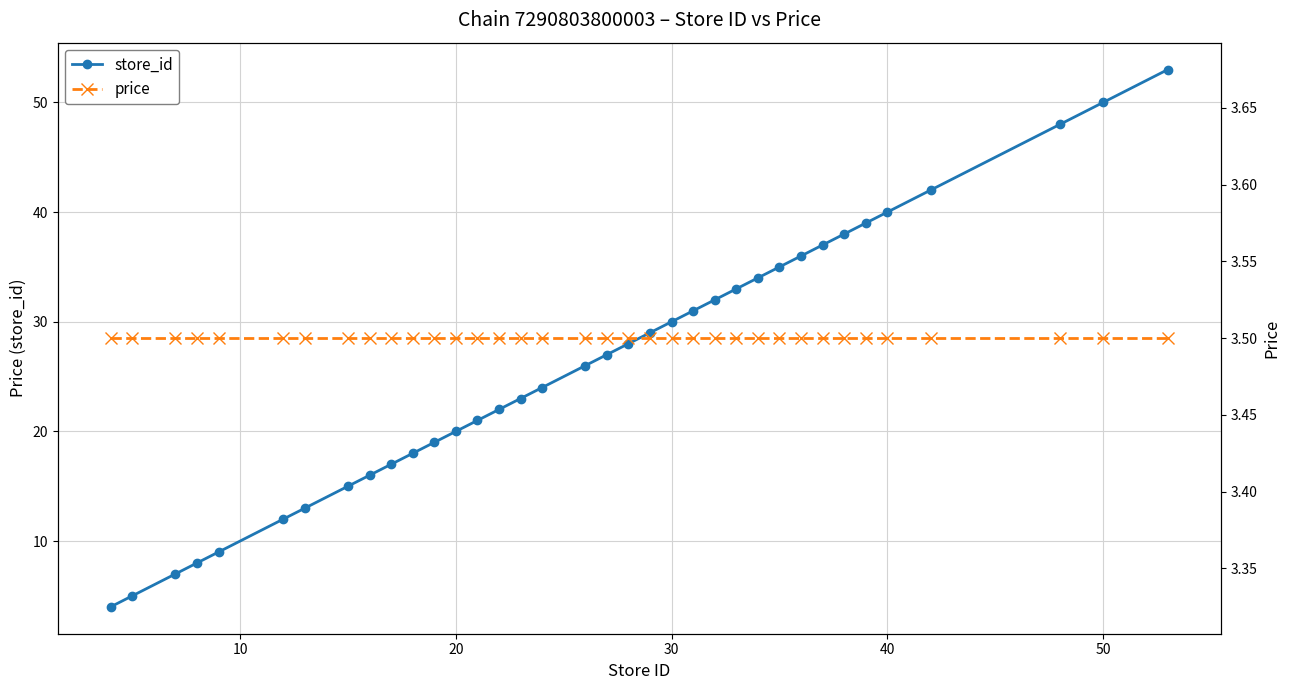

The value of store_id at 40 is 11. True or false?

False